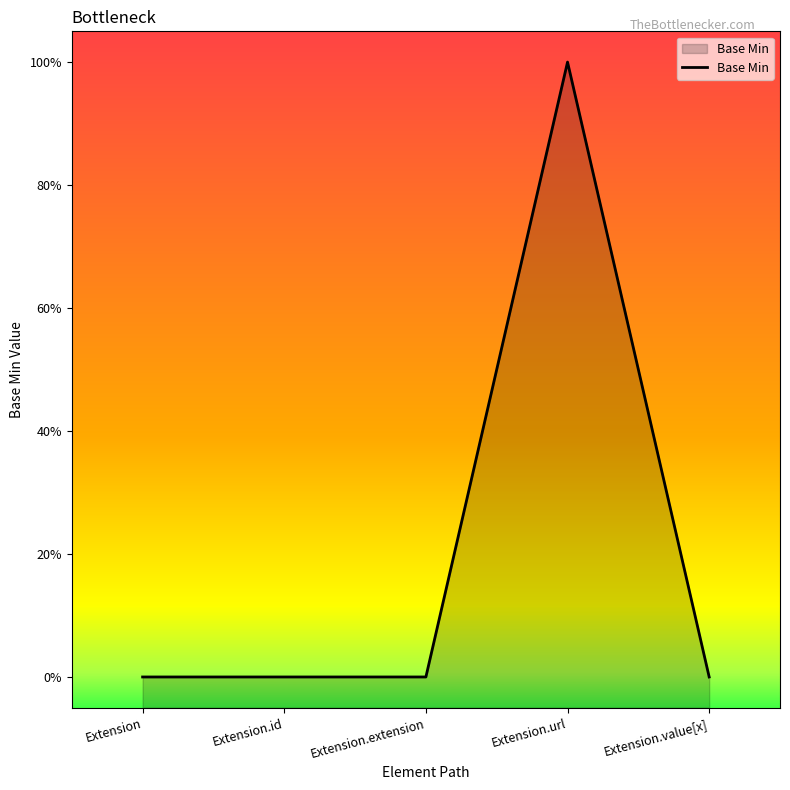

What is the difference between the maximum and minimum values?

1